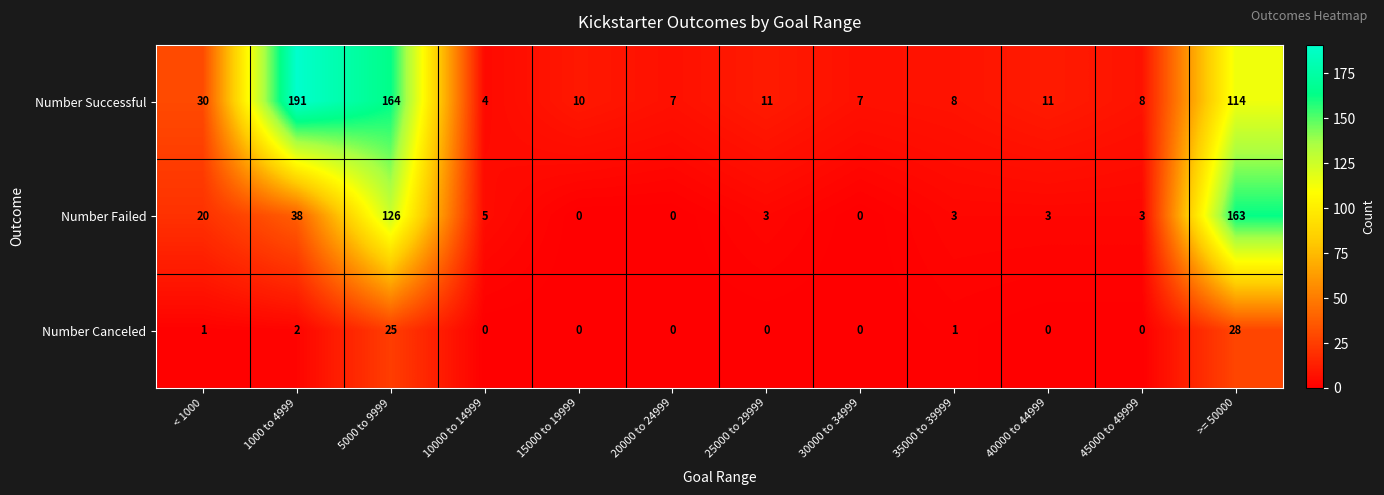

At how many categories does at least one series exceed 9?

7